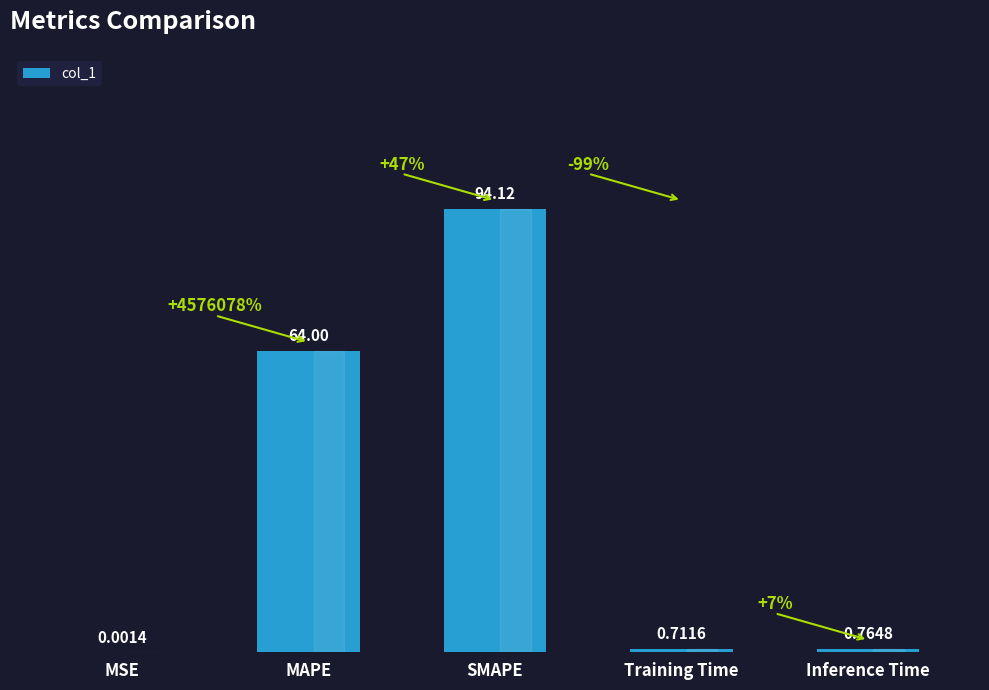

Where is the data nearest to the value 47?

MAPE